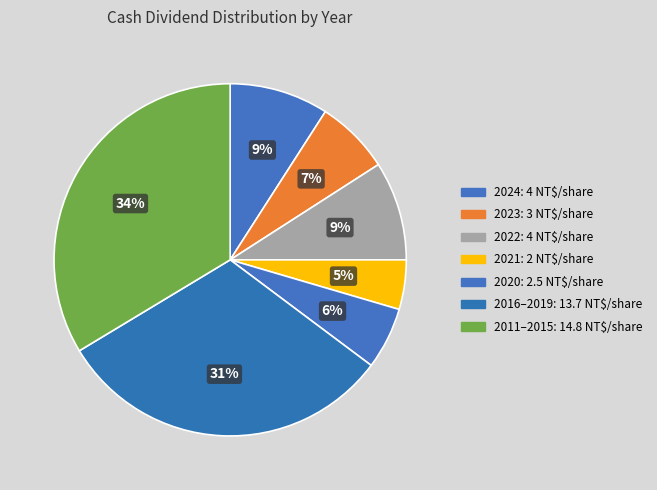

Count the number of slices in the pie.

7